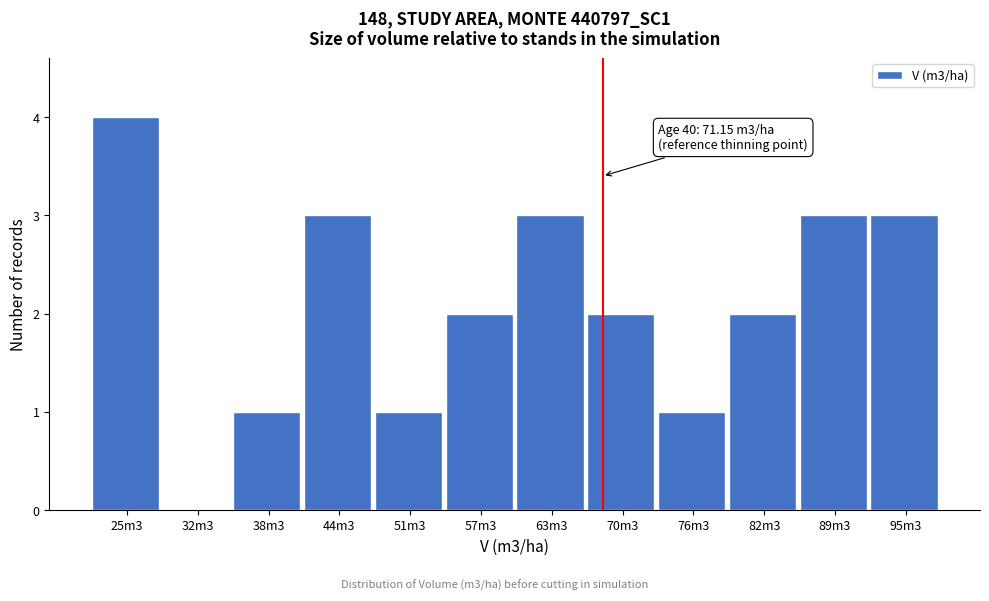

Reading left to right, list all the values displayed in this chart.

25m3=4	32m3=0	38m3=1	44m3=3	51m3=1	57m3=2	63m3=3	70m3=2	76m3=1	82m3=2	89m3=3	95m3=3